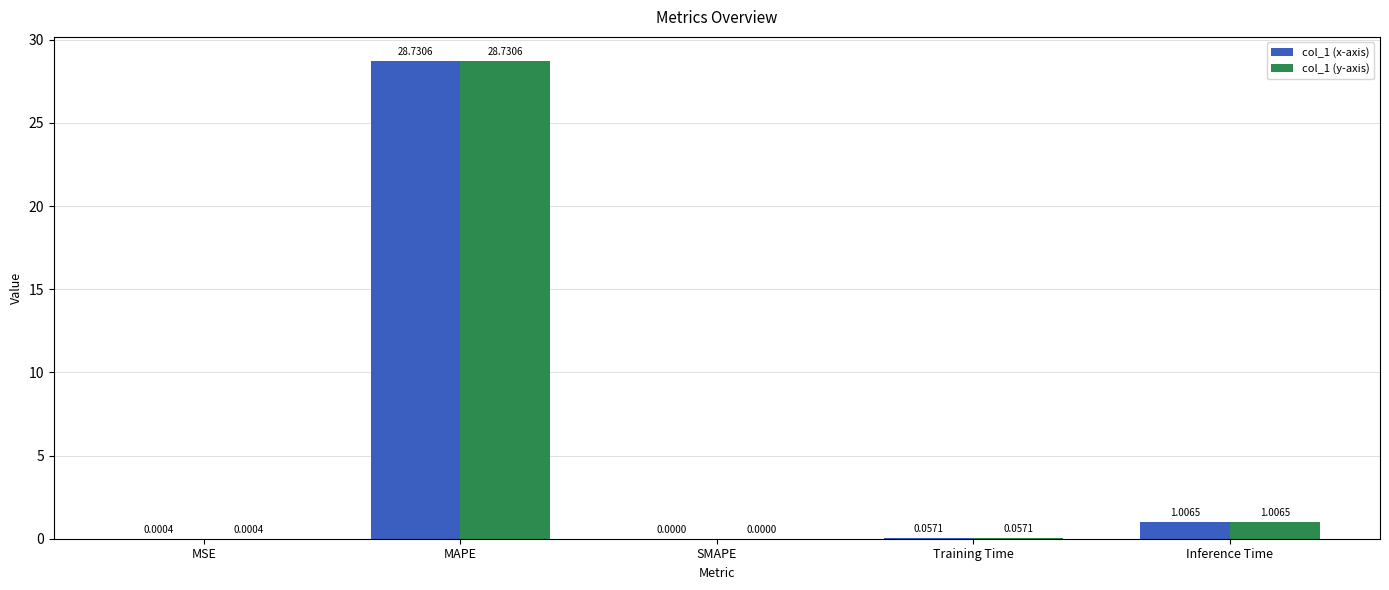

What is the sum of all col_1 (y-axis) values?

29.8